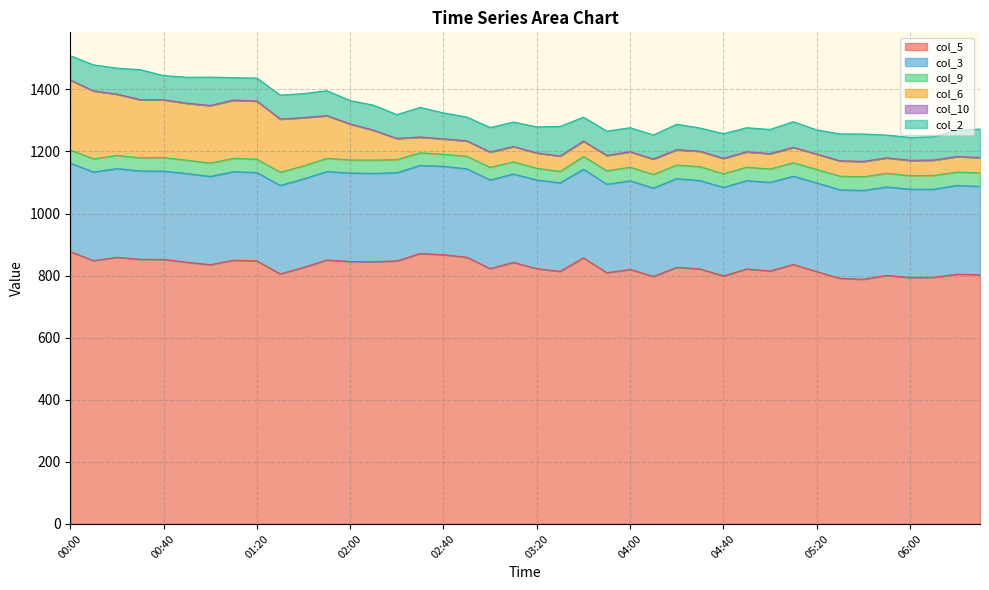

True or false: col_3 has a value of 285.6 at 30.

True